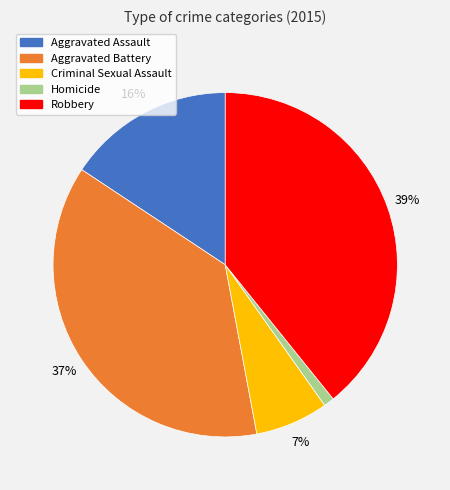

Is Homicide the majority of the pie?

No